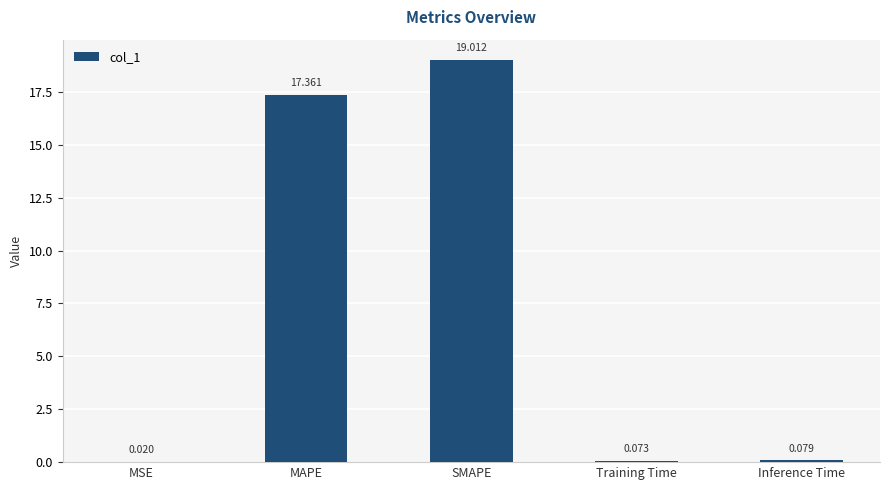

What is the change in value from SMAPE to Inference Time?

-18.9